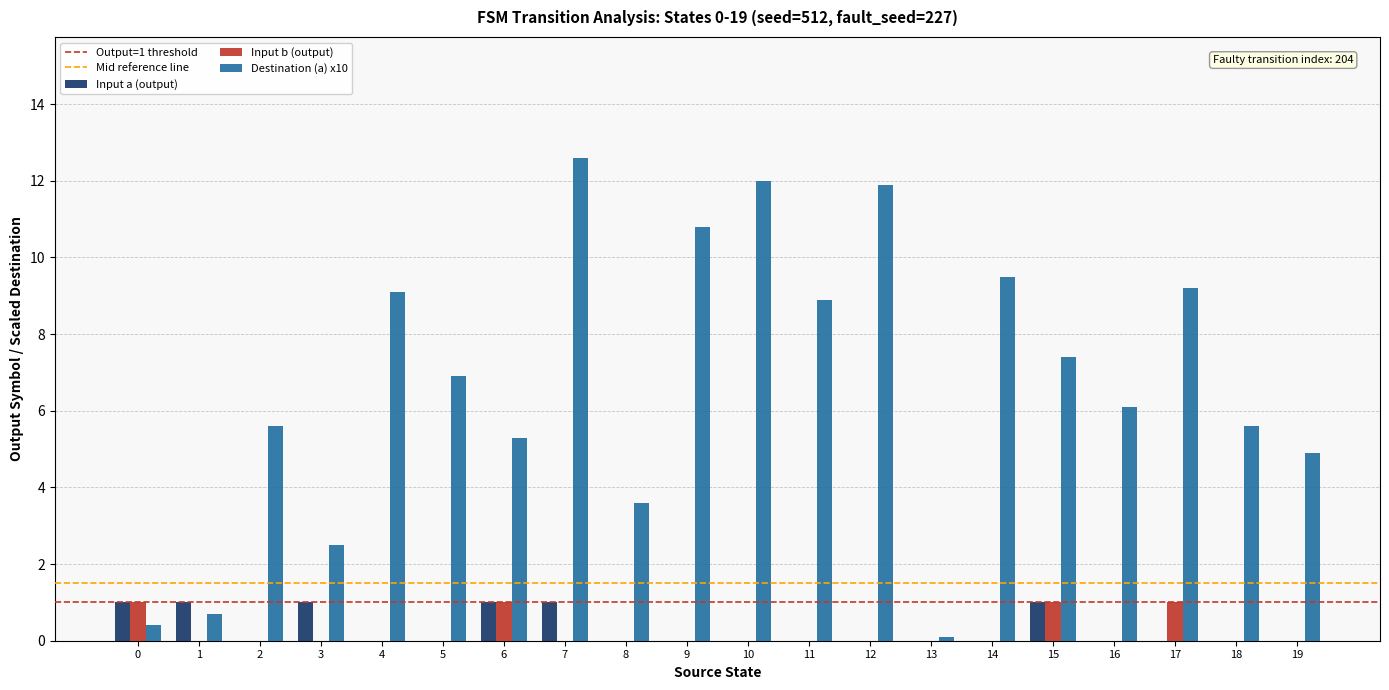

How many distinct data groups are displayed?

3